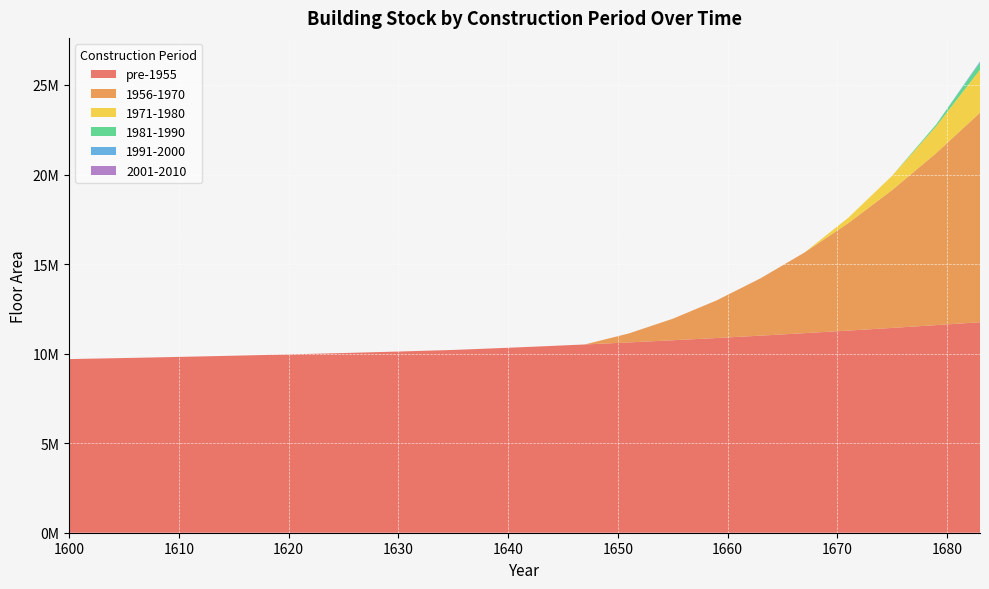

Reading right to left, list all the values displayed in this chart.

pre-1955: 1683=11754000.0	1679=11592000.0	1675=11436000.0	1671=11286000.0	1667=11142000.0	1663=11004000.0	1659=10872000.0	1655=10746000.0	1651=10626000.0	1647=10512000.0	1643=10404000.0	1639=10302000.0	1635=10206296.2	1630=10116896.2	1625=10033631.7	1620=9956085.3	1615=9883867.4	1610=9816614.8	1605=9753988.5	1600=9695672.4
1956-1970: 1683=11700000.0	1679=9600000.0	1675=7700000.0	1671=6000000.0	1667=4500000.0	1663=3200000.0	1659=2100000.0	1655=1200000.0	1651=500000.0	1647=0.0	1643=0.0	1639=0.0	1635=0.0	1630=0.0	1625=0.0	1620=0.0	1615=0.0	1610=0.0	1605=0.0	1600=0.0
1971-1980: 1683=2400000.0	1679=1500000.0	1675=800000.0	1671=300000.0	1667=0.0	1663=0.0	1659=0.0	1655=0.0	1651=0.0	1647=0.0	1643=0.0	1639=0.0	1635=0.0	1630=0.0	1625=0.0	1620=0.0	1615=0.0	1610=0.0	1605=0.0	1600=0.0
1981-1990: 1683=400000.0	1679=100000.0	1675=0.0	1671=0.0	1667=0.0	1663=0.0	1659=0.0	1655=0.0	1651=0.0	1647=0.0	1643=0.0	1639=0.0	1635=0.0	1630=0.0	1625=0.0	1620=0.0	1615=0.0	1610=0.0	1605=0.0	1600=0.0
1991-2000: 1683=50000.0	1679=0.0	1675=0.0	1671=0.0	1667=0.0	1663=0.0	1659=0.0	1655=0.0	1651=0.0	1647=0.0	1643=0.0	1639=0.0	1635=0.0	1630=0.0	1625=0.0	1620=0.0	1615=0.0	1610=0.0	1605=0.0	1600=0.0
2001-2010: 1683=10000.0	1679=0.0	1675=0.0	1671=0.0	1667=0.0	1663=0.0	1659=0.0	1655=0.0	1651=0.0	1647=0.0	1643=0.0	1639=0.0	1635=0.0	1630=0.0	1625=0.0	1620=0.0	1615=0.0	1610=0.0	1605=0.0	1600=0.0